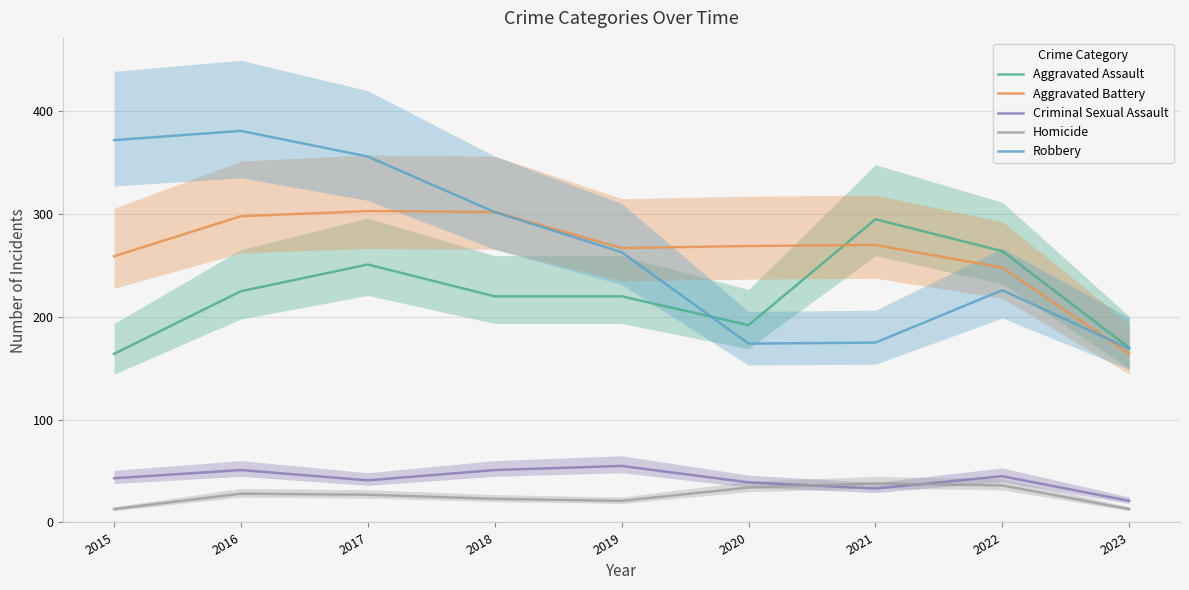

Which label corresponds to the smallest value in the chart?

2015